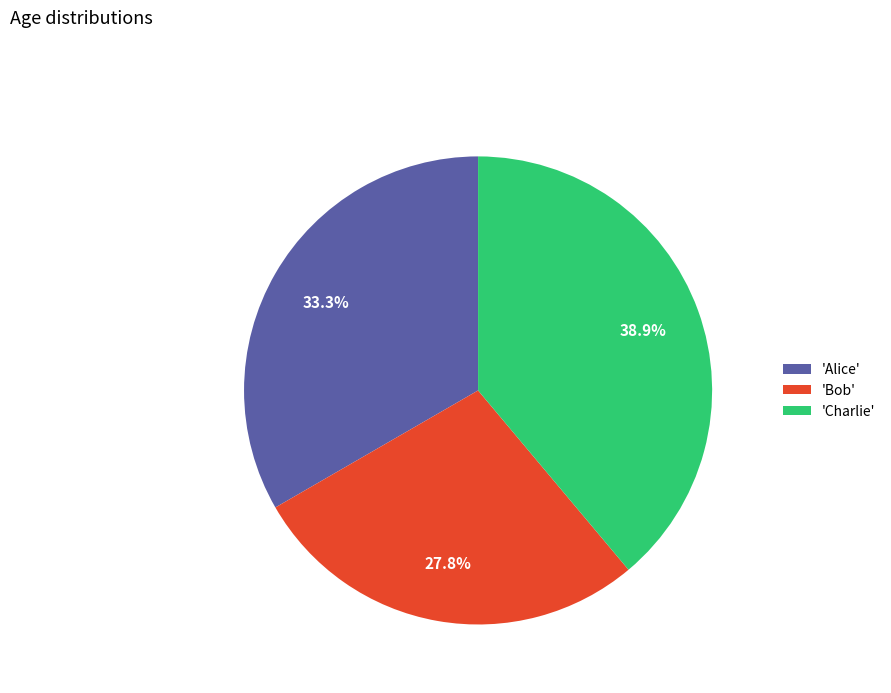

Approximately how many times larger is the value at 'Alice' compared to 'Charlie'?

0.9